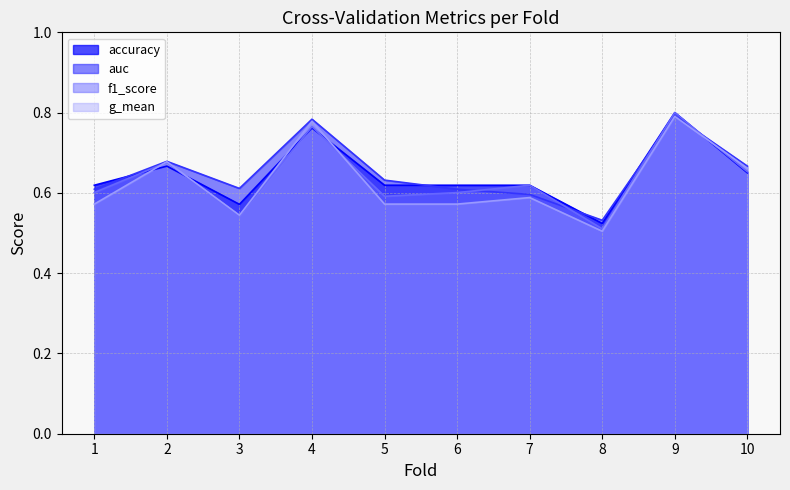

Is it true that accuracy equals 0.8 at 9?

True